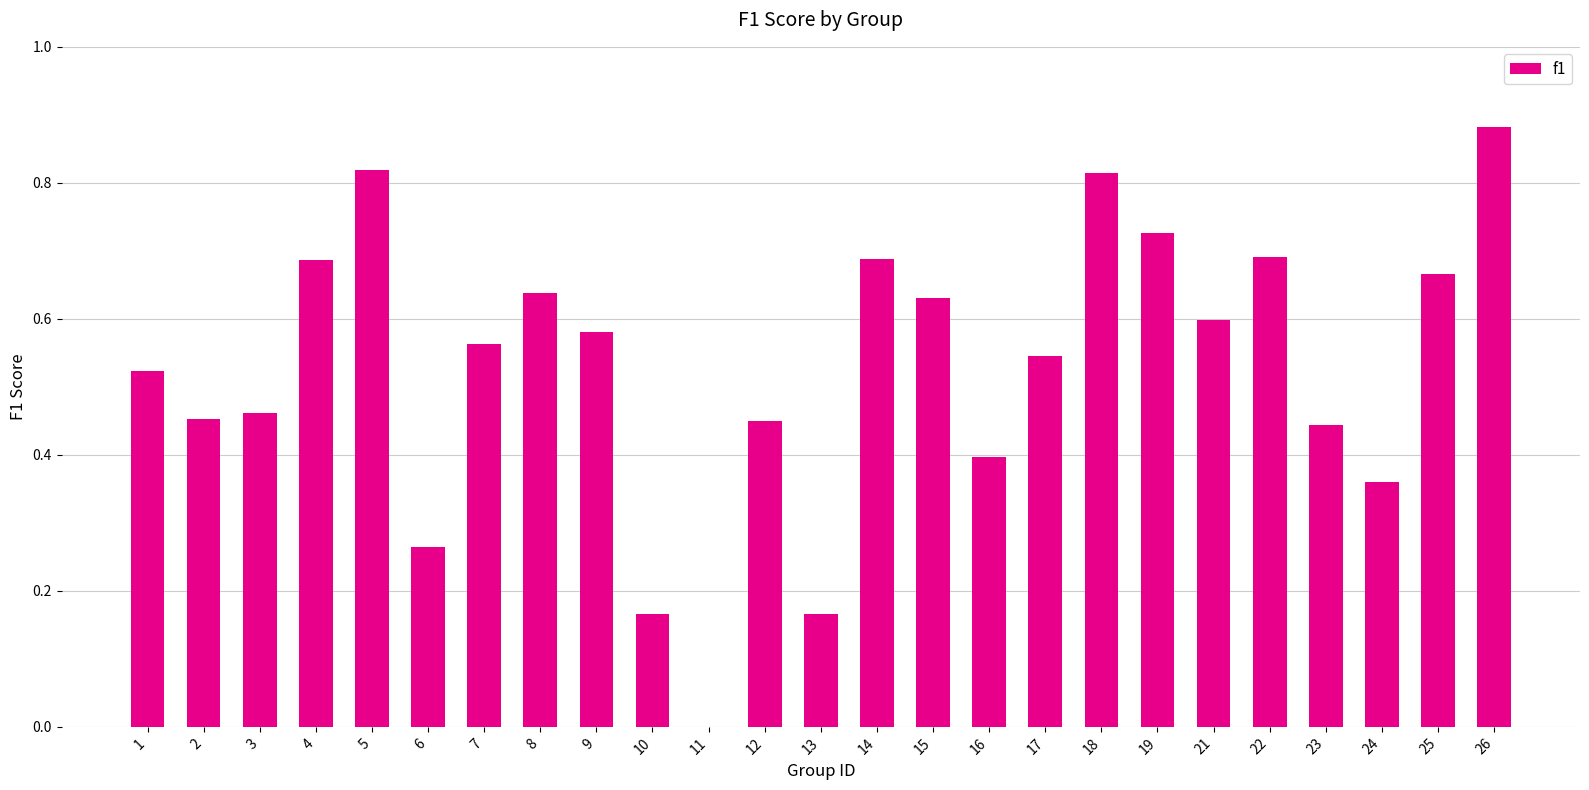

What is the sum of the values at 17 and 4?

1.2